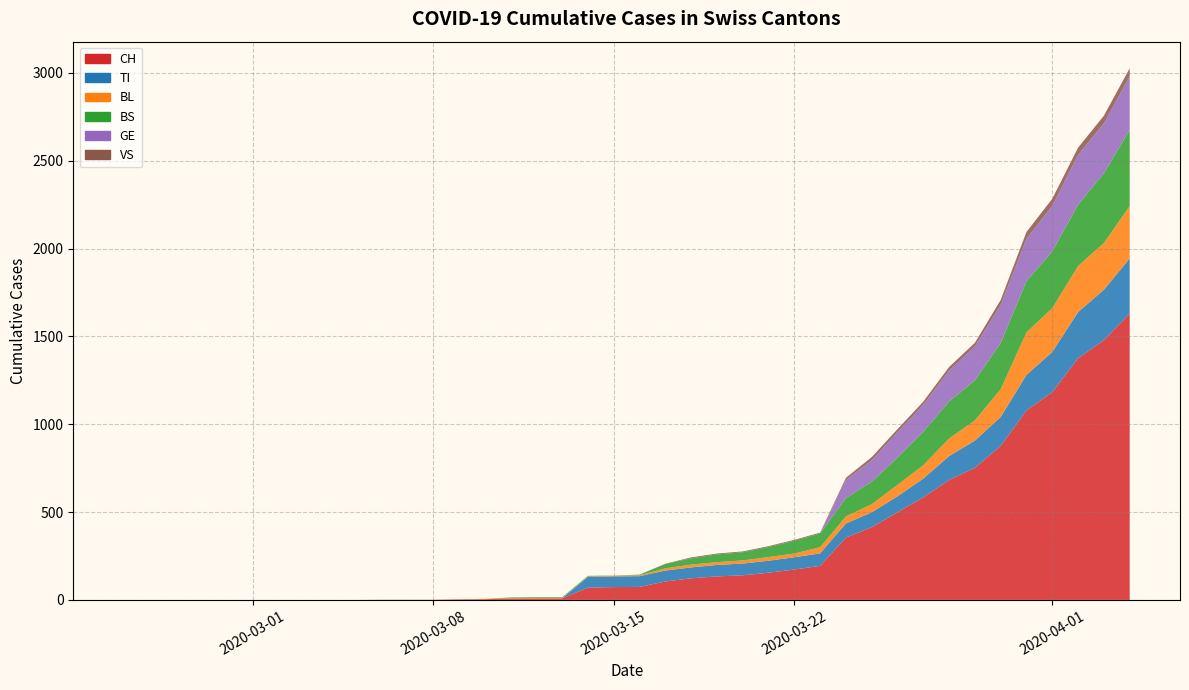

Reading right to left, transcribe all the data shown in this chart.

CH: 1630	1479	1376	1183	1079	877	752	683	584	499	414	355	194	173	155	140	134	123	105	74	73	70	9	9	8	4	3	1	1	1	0	0	0	0	0	0	0	0	0	0
TI: 314	287	263	229	202	165	155	136	107	91	85	80	71	70	68	67	65	62	62	61	61	61	0	0	0	0	0	0	0	0	0	0	0	0	0	0	0	0	0	0
BL: 298	266	262	249	242	158	115	100	76	65	46	40	35	21	21	18	16	16	13	5	5	2	2	2	2	2	1	0	0	0	0	0	0	0	0	0	0	0	0	0
BS: 434	397	350	323	292	263	228	211	191	155	128	105	78	73	57	46	44	36	25	4	0	4	4	4	4	0	0	0	0	0	0	0	0	0	0	0	0	0	0	0
GE: 305	284	283	260	241	216	193	175	153	144	122	103	0	0	0	0	0	0	0	0	0	0	0	0	0	0	0	0	0	0	0	0	0	0	0	0	0	0	0	0
VS: 46	44	41	40	39	29	21	21	18	18	18	12	5	5	5	5	5	5	1	0	0	0	0	0	0	0	0	0	0	0	0	0	0	0	0	0	0	0	0	0